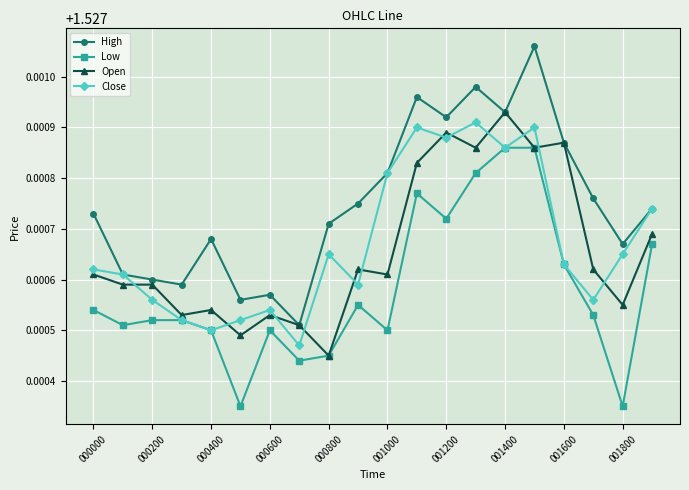

Which series has the widest spread of values?

High